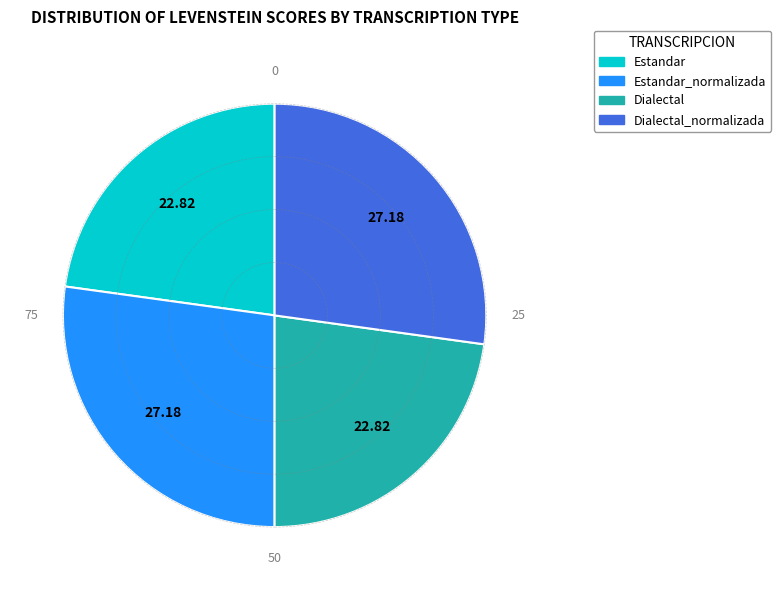

Is there any slice that represents more than half of the pie?

No